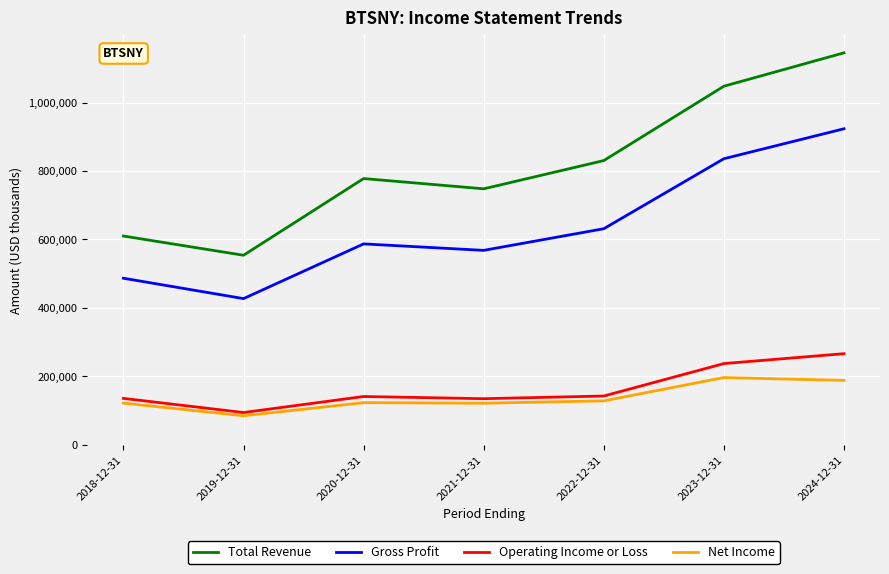

Where is Total Revenue nearest to the value 849700?

2022-12-31